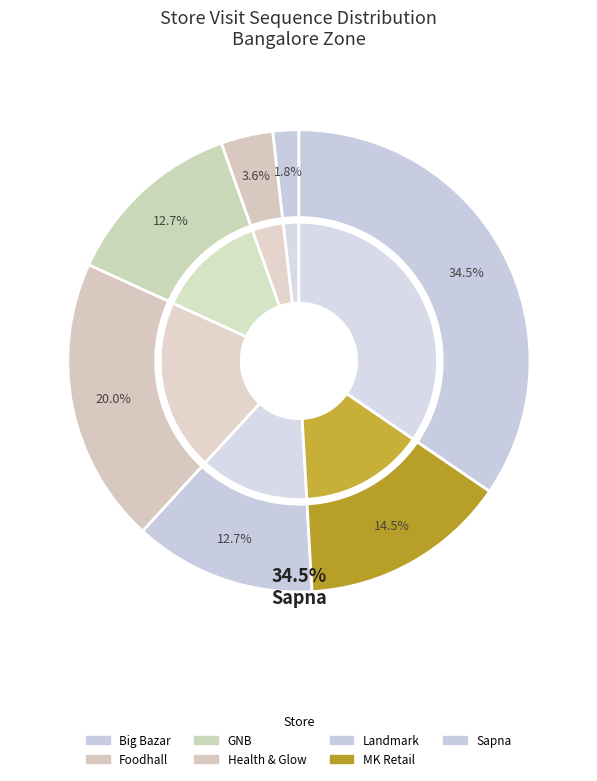

Does any single category account for the majority?

No